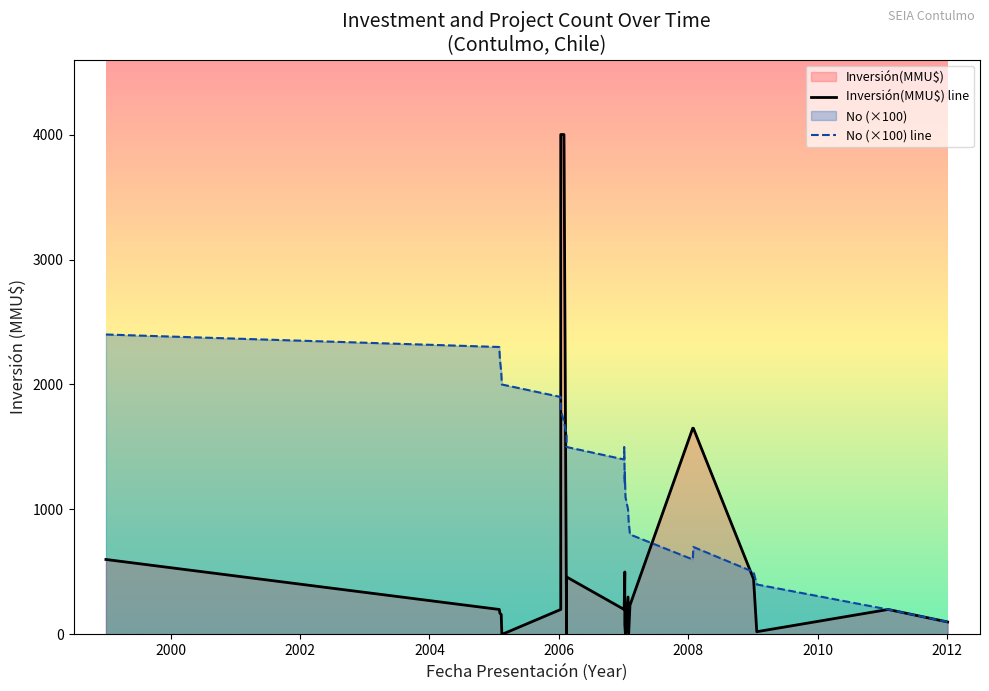

What is the difference between the second highest and second lowest values in the Inversión(MMU$) series?

4000